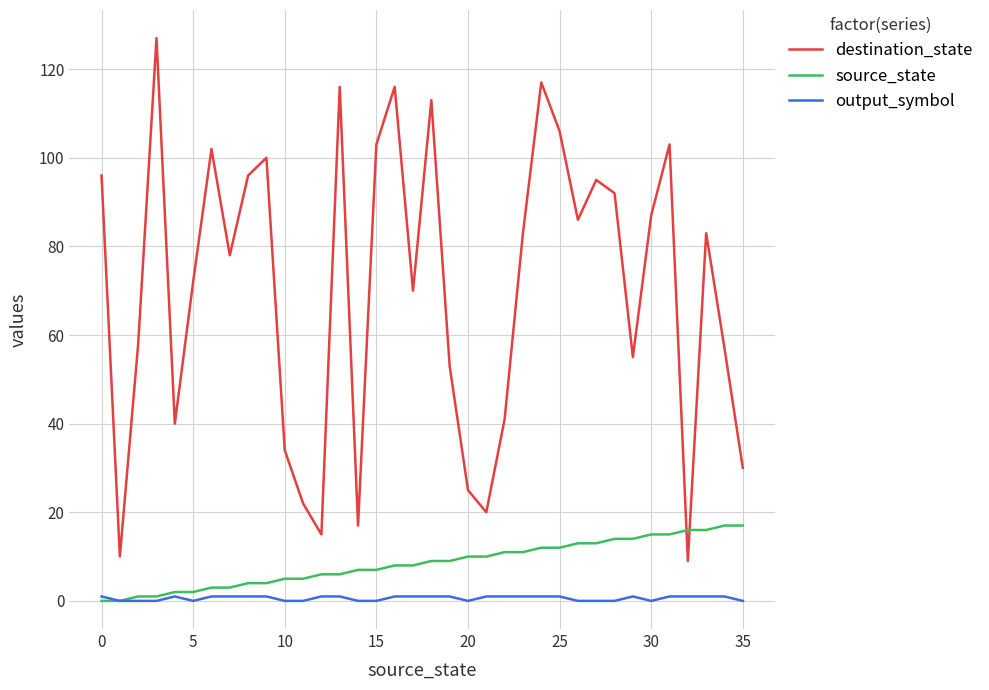

What is the maximum value for destination_state?

127